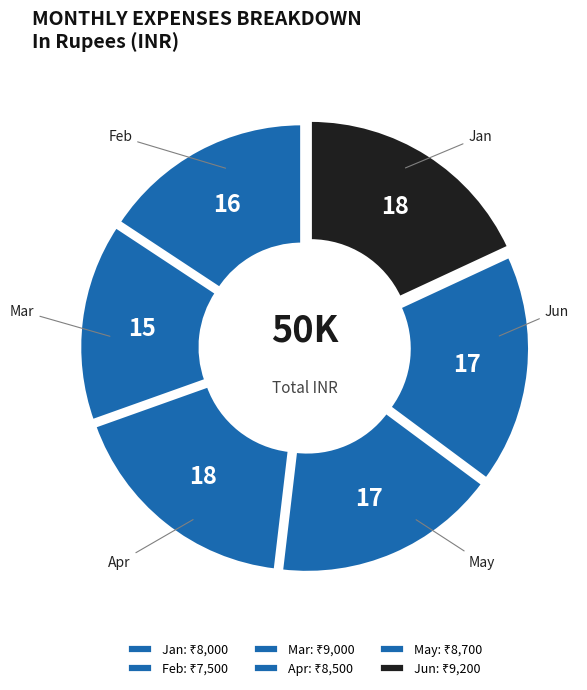

To the nearest percent, what is the difference between the Apr and Jun slice percentages?

1%